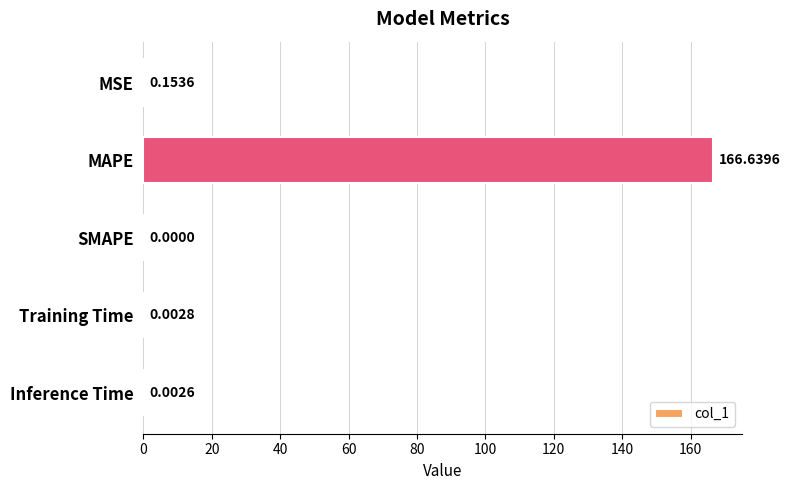

How many categories are shown in the chart?

5